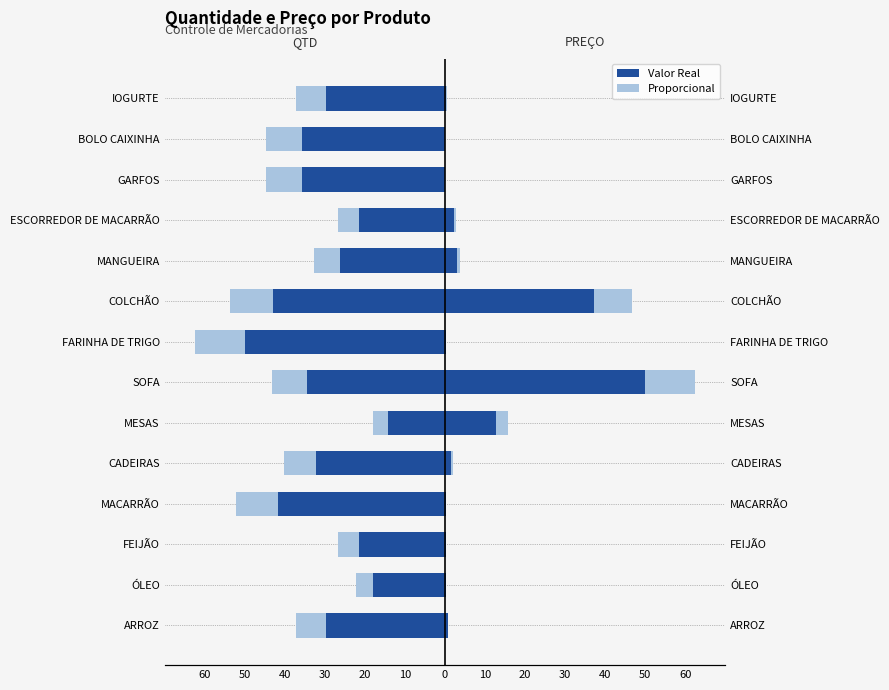

How many groups of bars are there?

14